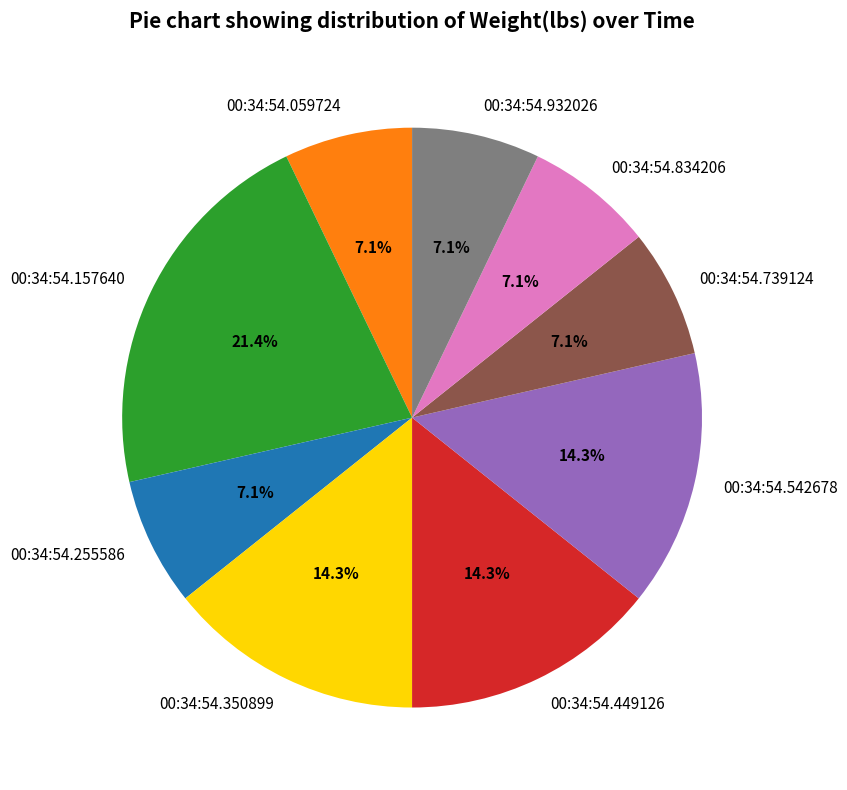

How much of the chart is everything except 00:34:54.449126?

85.7%